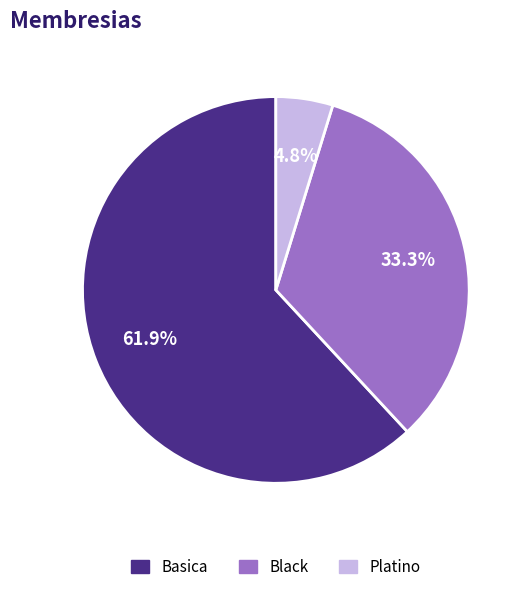

What is the ratio of the value at Platino to the value at Black?

0.1